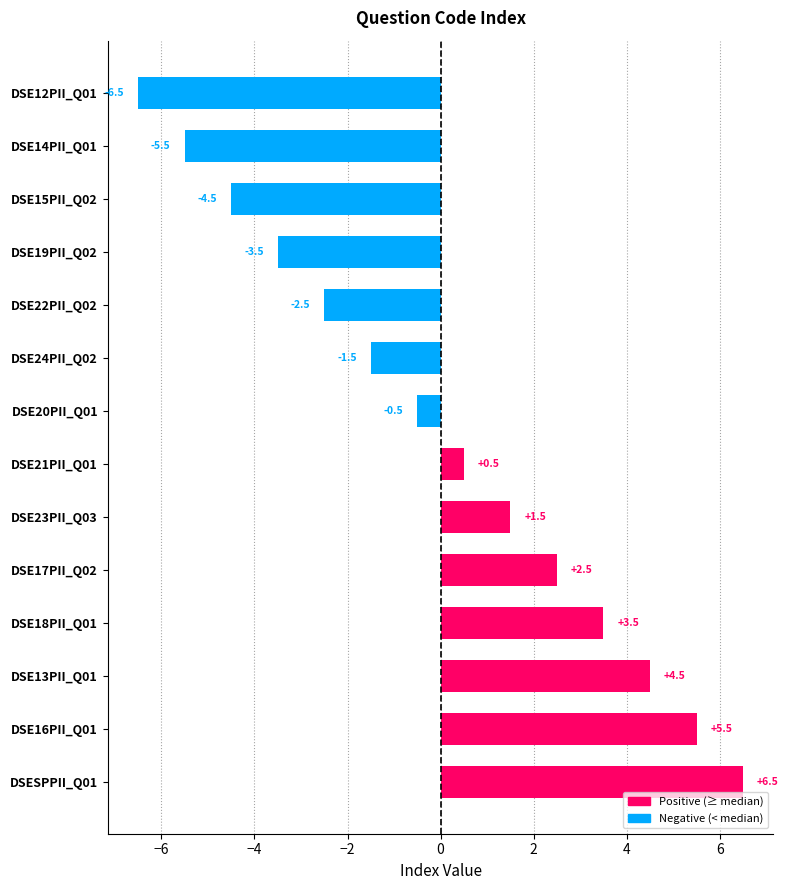

Where is the data nearest to the value 0?

DSE20PII_Q01